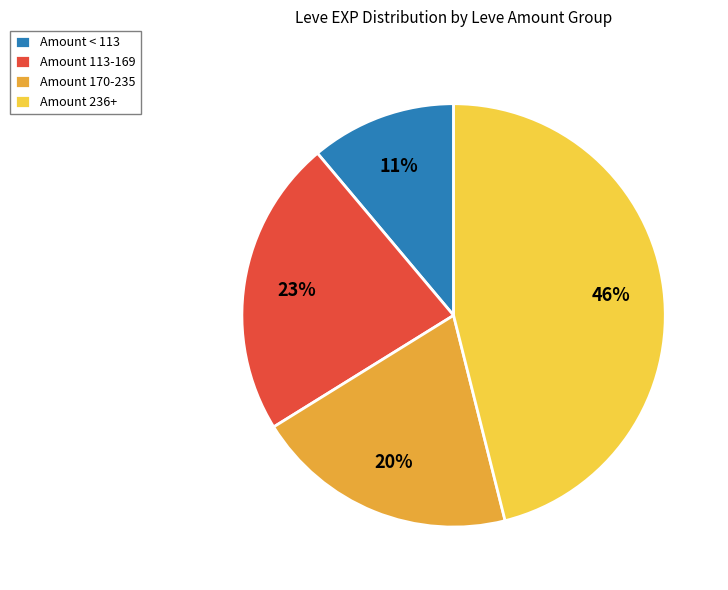

What is the smallest slice in the pie chart?

Amount < 113